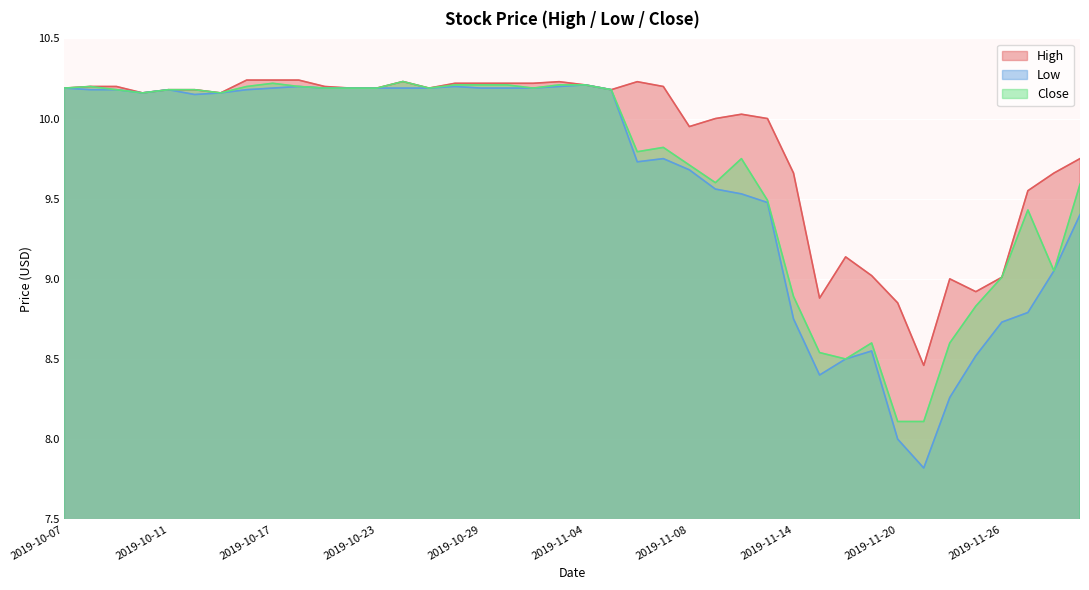

List the labels in order of Low value, largest first.

2019-11-04, 2019-10-18, 2019-10-28, 2019-11-01, 2019-10-07, 2019-10-17, 2019-10-21, 2019-10-22, 2019-10-23, 2019-10-24, 2019-10-25, 2019-10-29, 2019-10-30, 2019-10-31, 2019-10-08, 2019-10-09, 2019-10-11, 2019-10-16, 2019-11-05, 2019-10-10, 2019-10-15, 2019-10-14, 2019-11-07, 2019-11-06, 2019-11-08, 2019-11-11, 2019-11-12, 2019-11-13, 2019-12-02, 2019-11-29, 2019-11-27, 2019-11-14, 2019-11-26, 2019-11-19, 2019-11-25, 2019-11-18, 2019-11-15, 2019-11-22, 2019-11-20, 2019-11-21